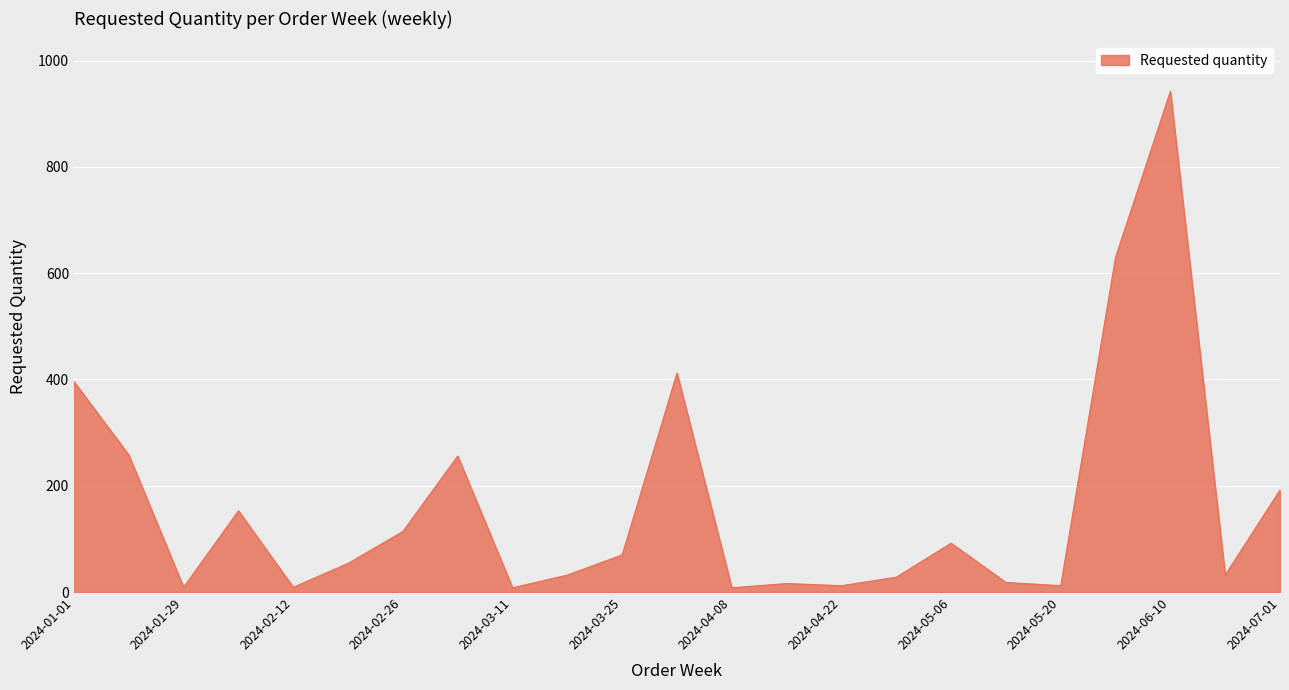

What is the maximum value shown in the chart?

942